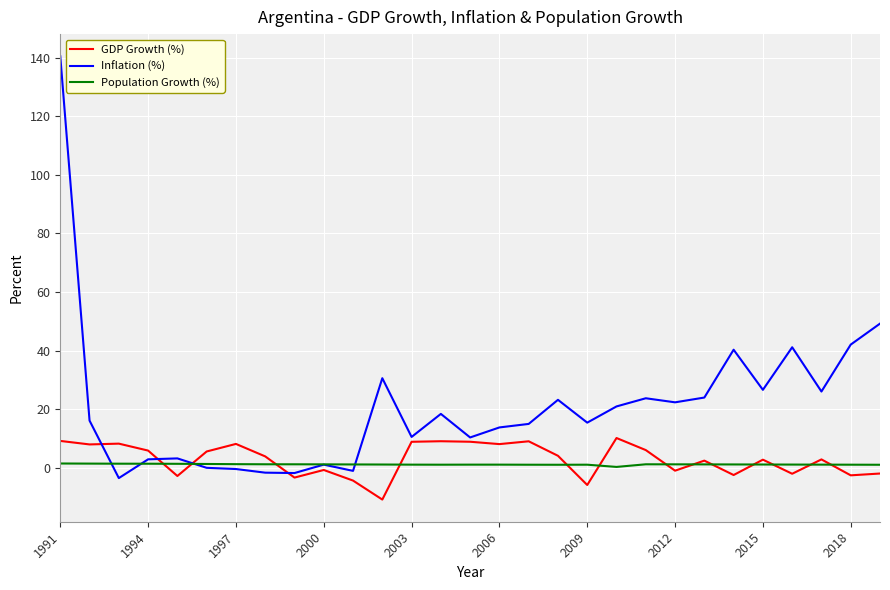

What is the minimum value shown in the chart?

-10.9